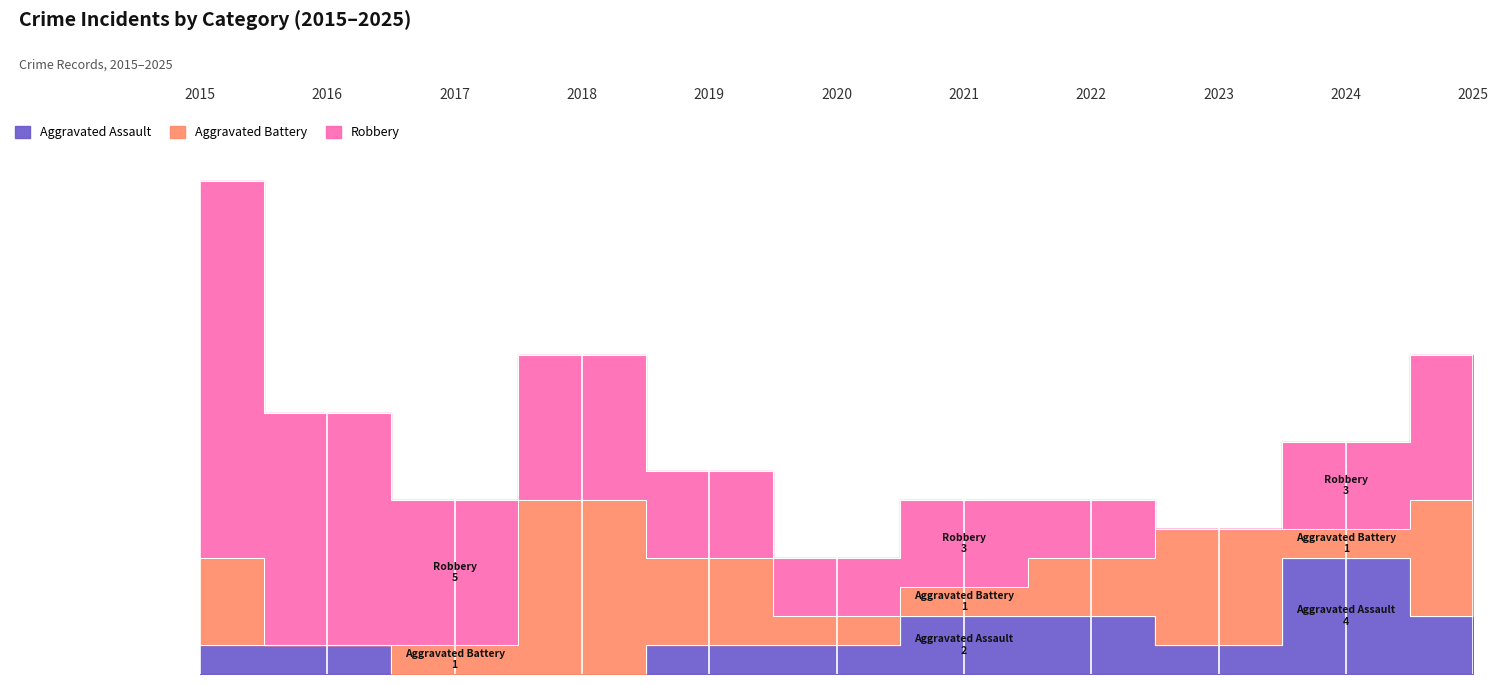

At how many categories does at least one series exceed 7?

2